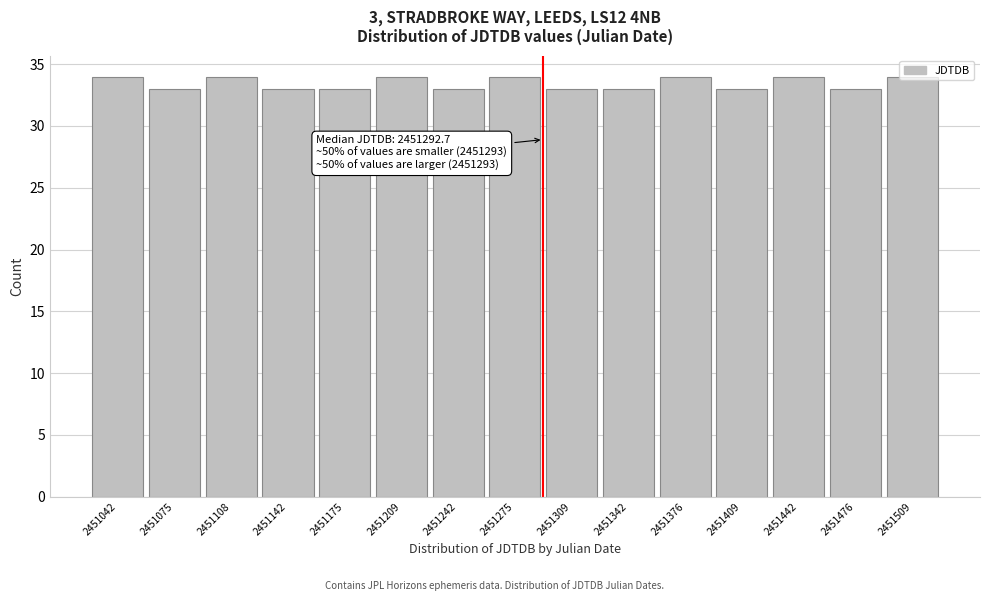

The value at 2451242 is 33. True or false?

True